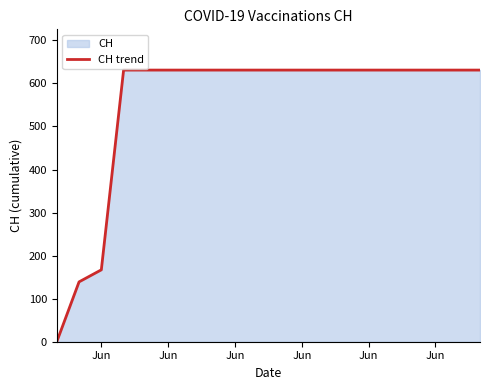

How many values are above zero?

19